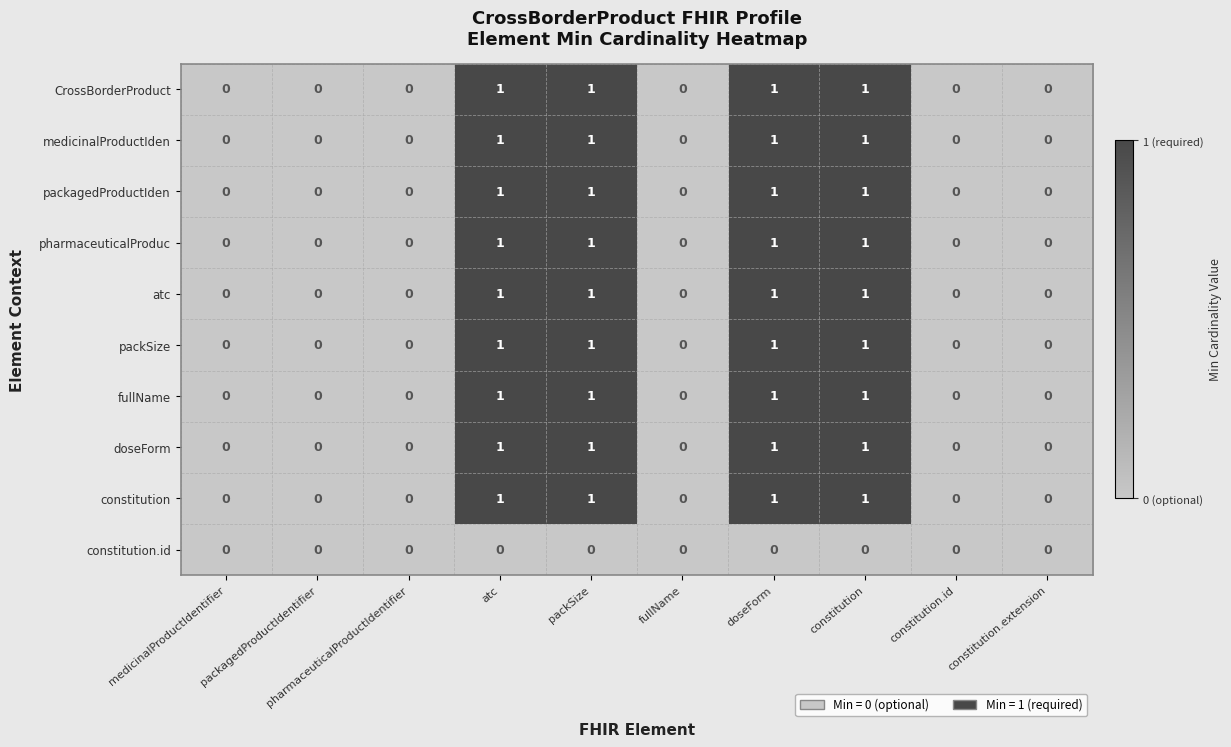

Count the packSize values in the range 0 to 1.

10